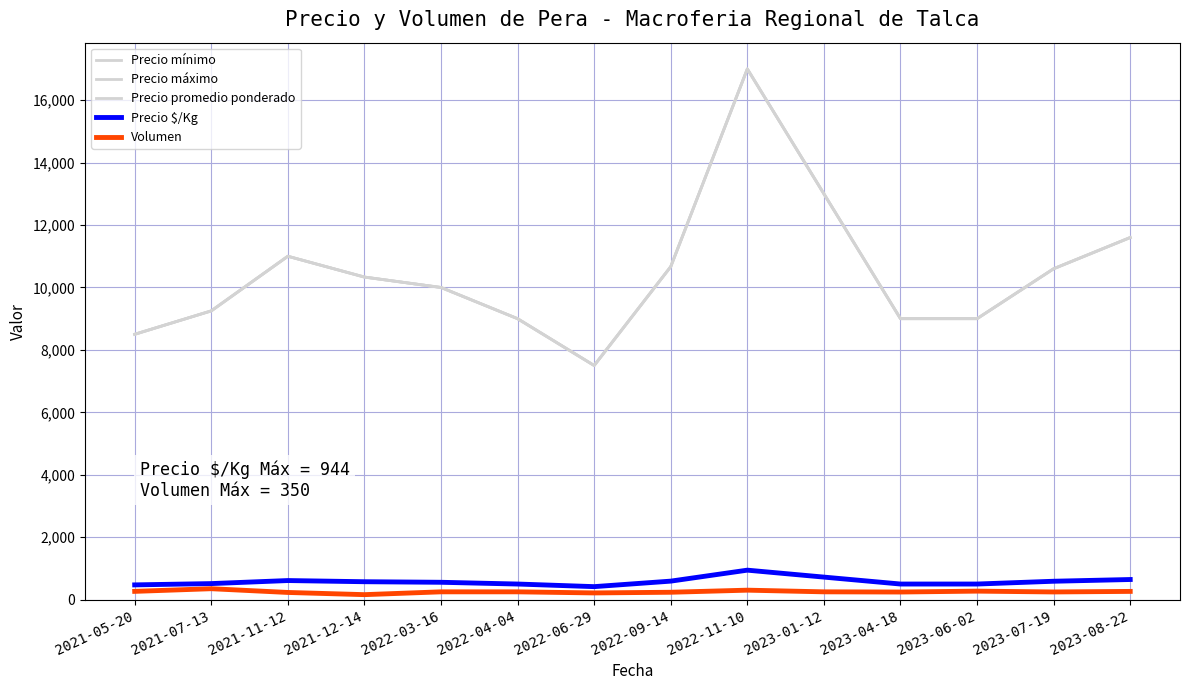

Does the chart have visible grid lines?

Yes